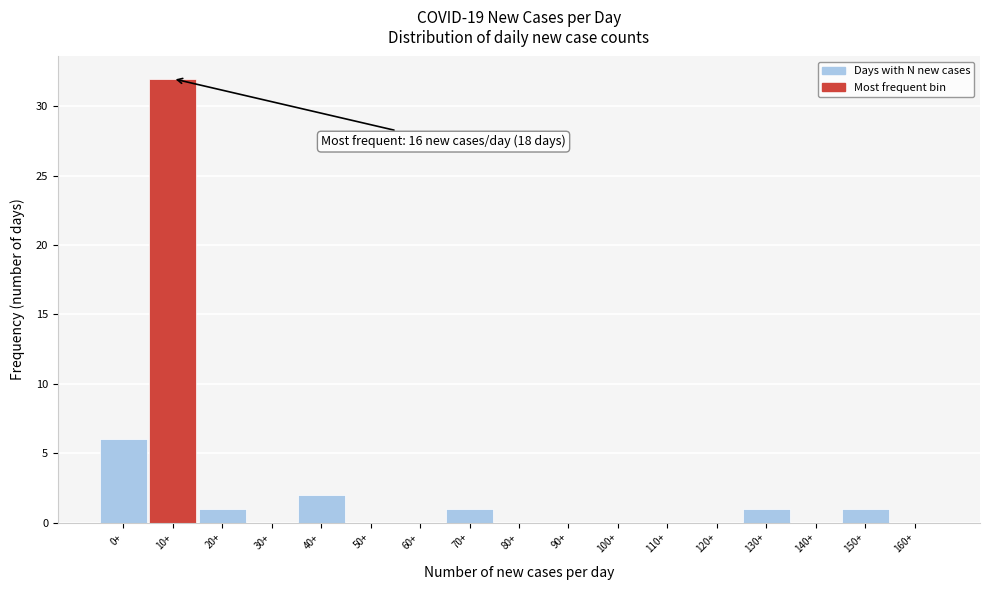

Reading left to right, transcribe all the data shown in this chart.

0+=6	10+=32	20+=1	30+=0	40+=2	50+=0	60+=0	70+=1	80+=0	90+=0	100+=0	110+=0	120+=0	130+=1	140+=0	150+=1	160+=0